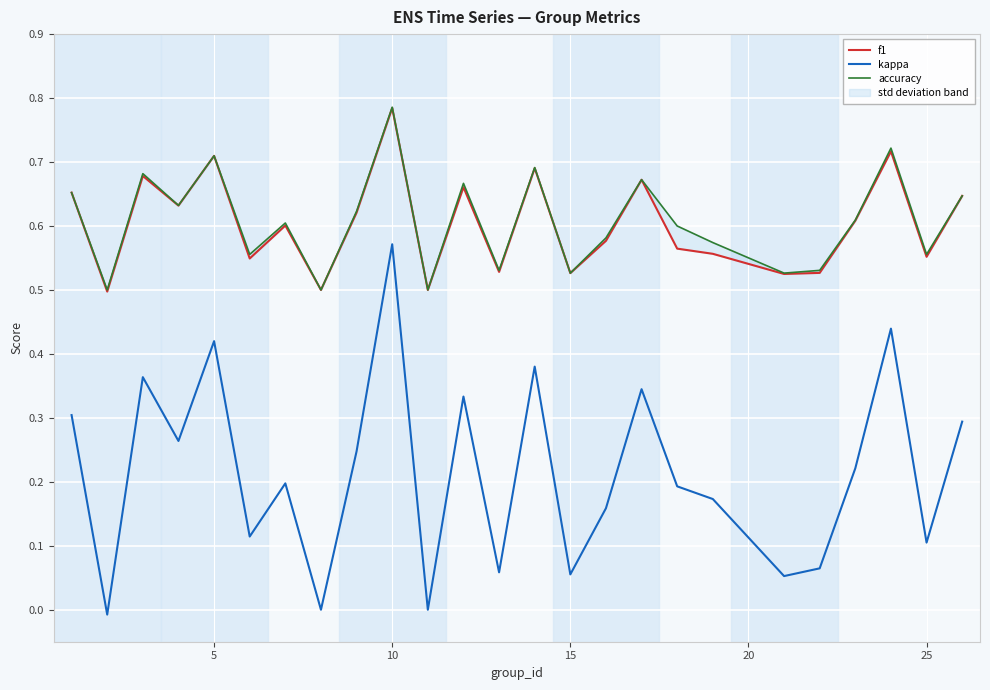

True or false: f1 and kappa cross at least once.

False